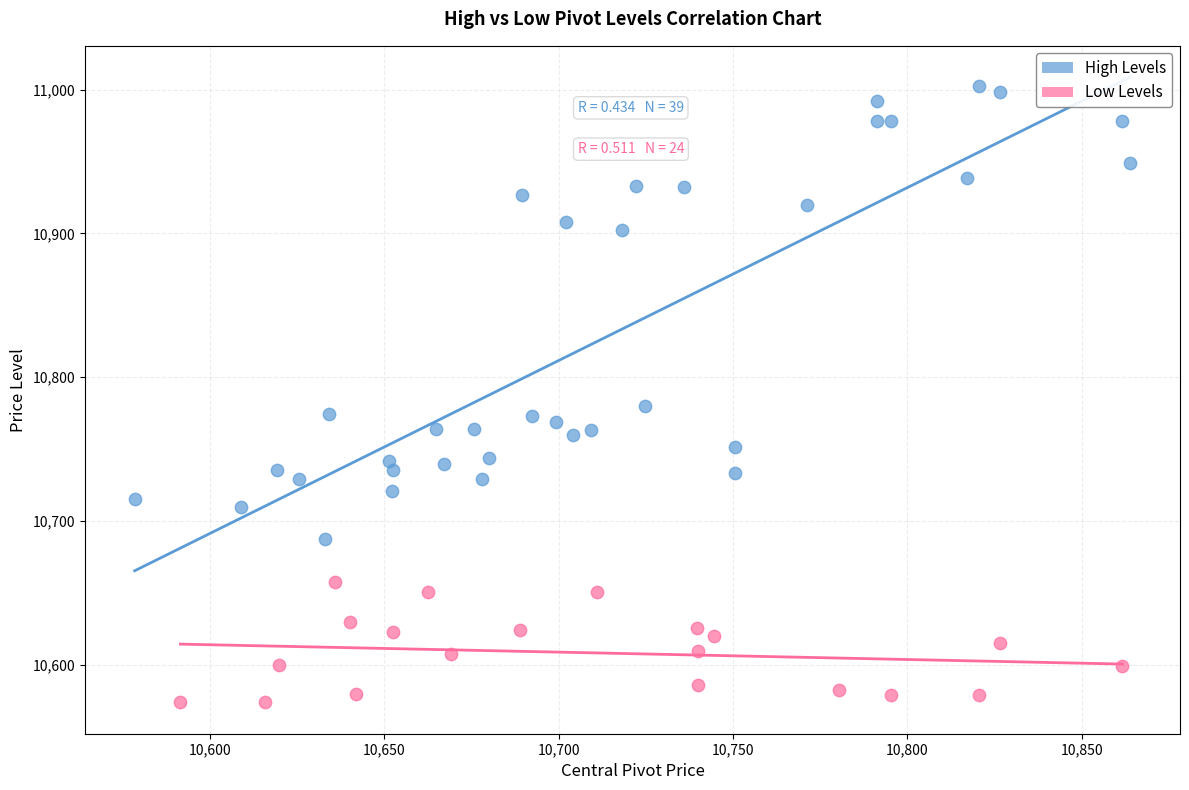

Which series has the widest spread of Y values?

High Levels